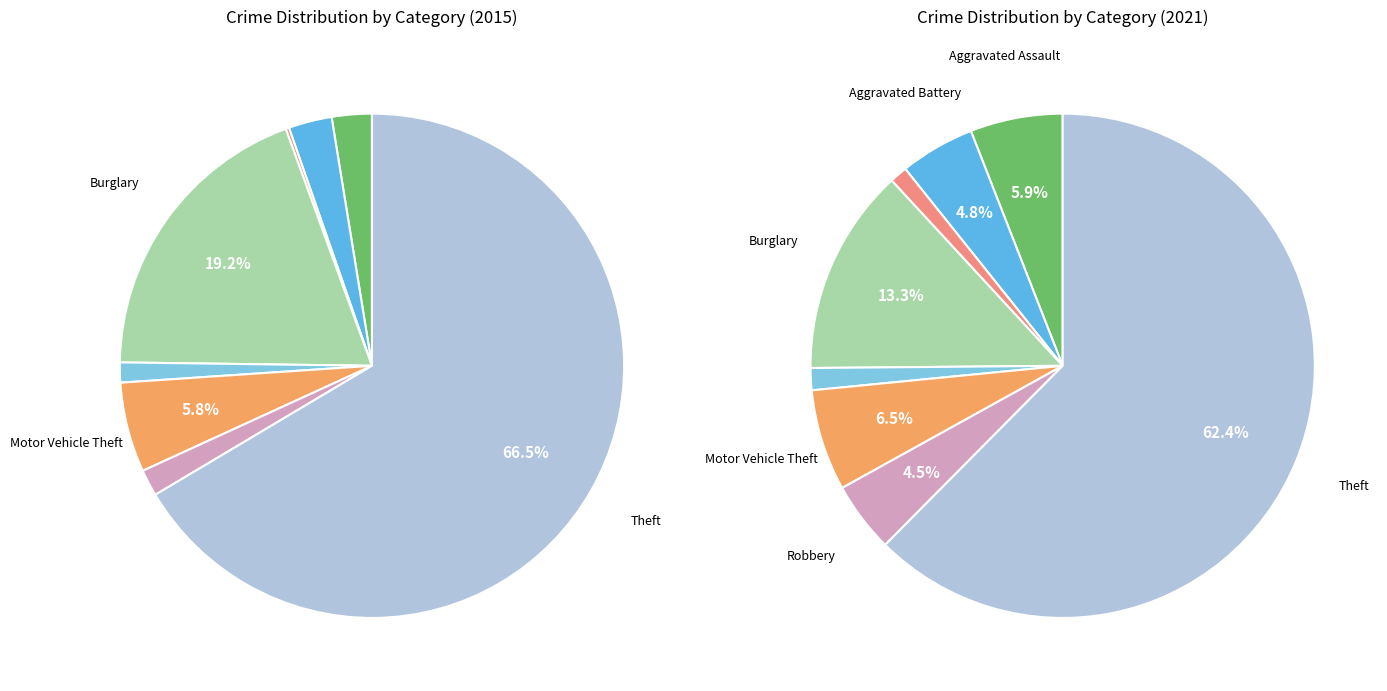

The 5 slice represents 6% of the pie. True or false?

True